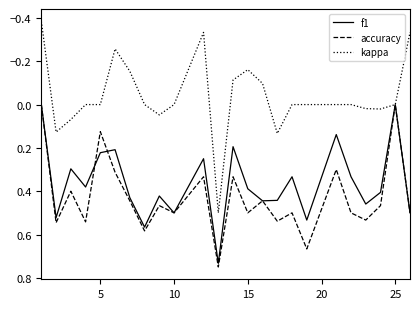

True or false: accuracy and f1 cross at least once.

True